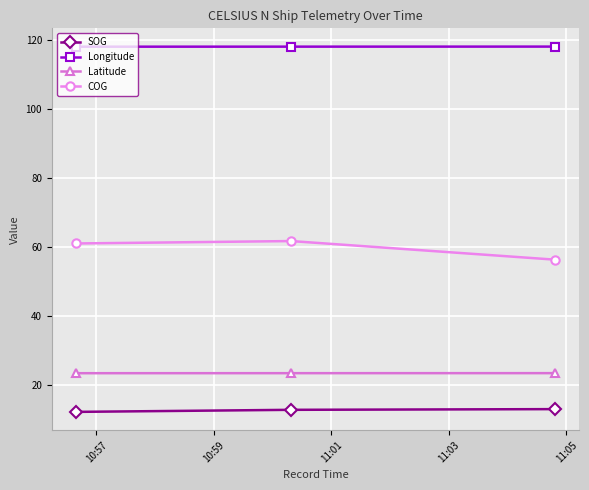

Does the chart display data point markers on the line(s)?

Yes